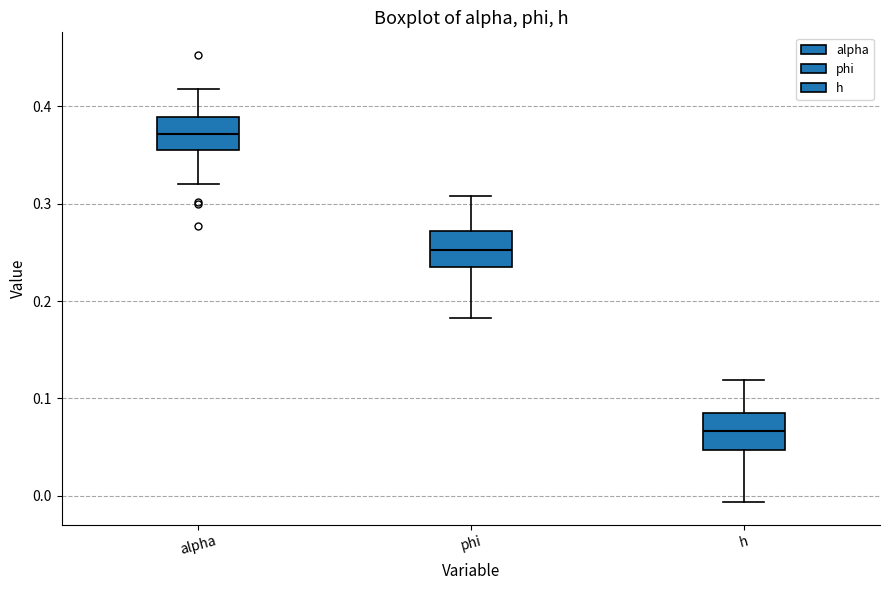

Which box's median line is the highest?

alpha